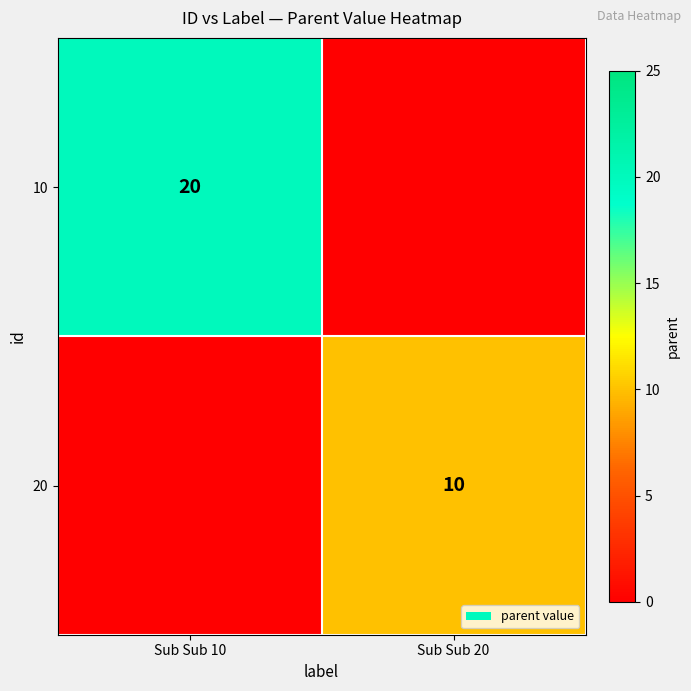

Is it true that 20 equals 10 at Sub Sub 20?

True